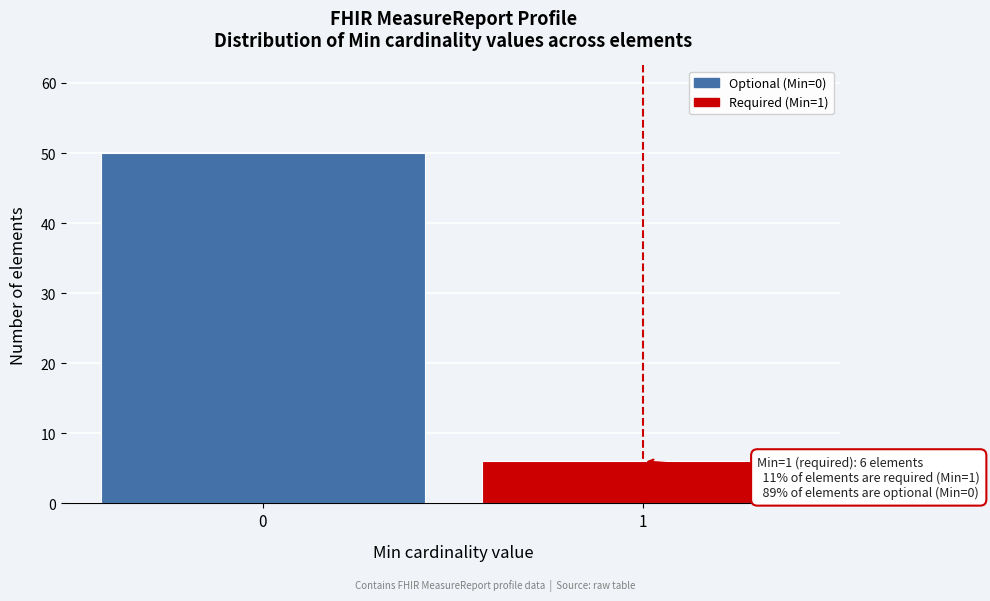

Reading right to left, transcribe all the data shown in this chart.

6	50